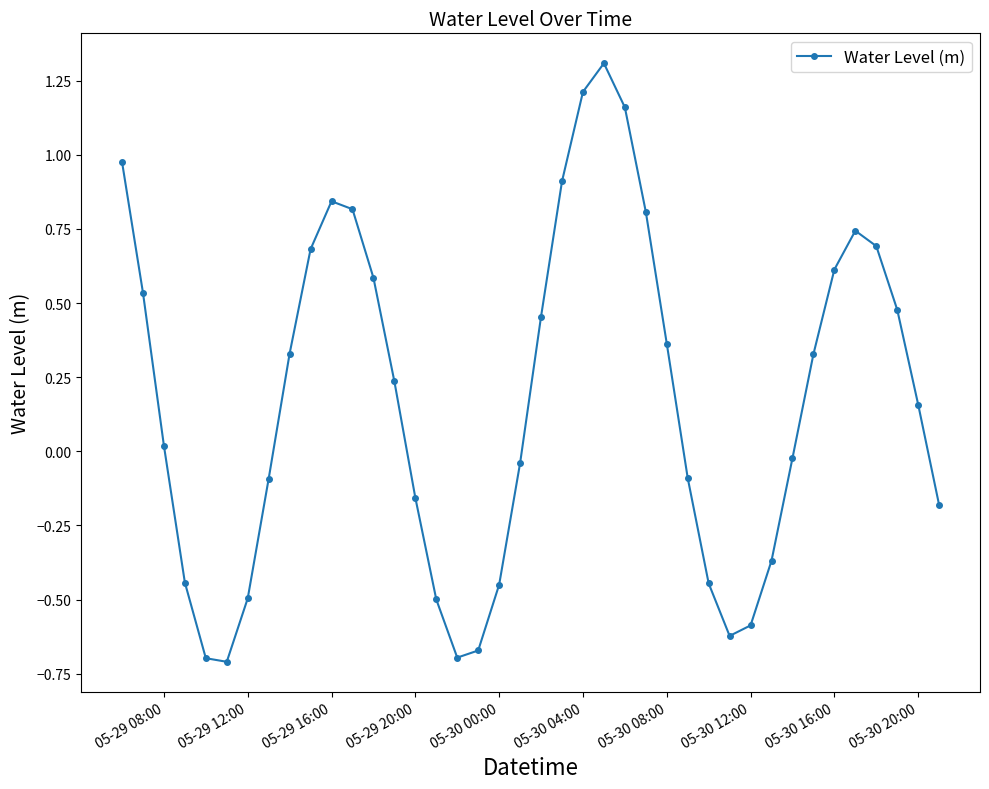

True or false: the data has more than 0 interior local peaks.

True